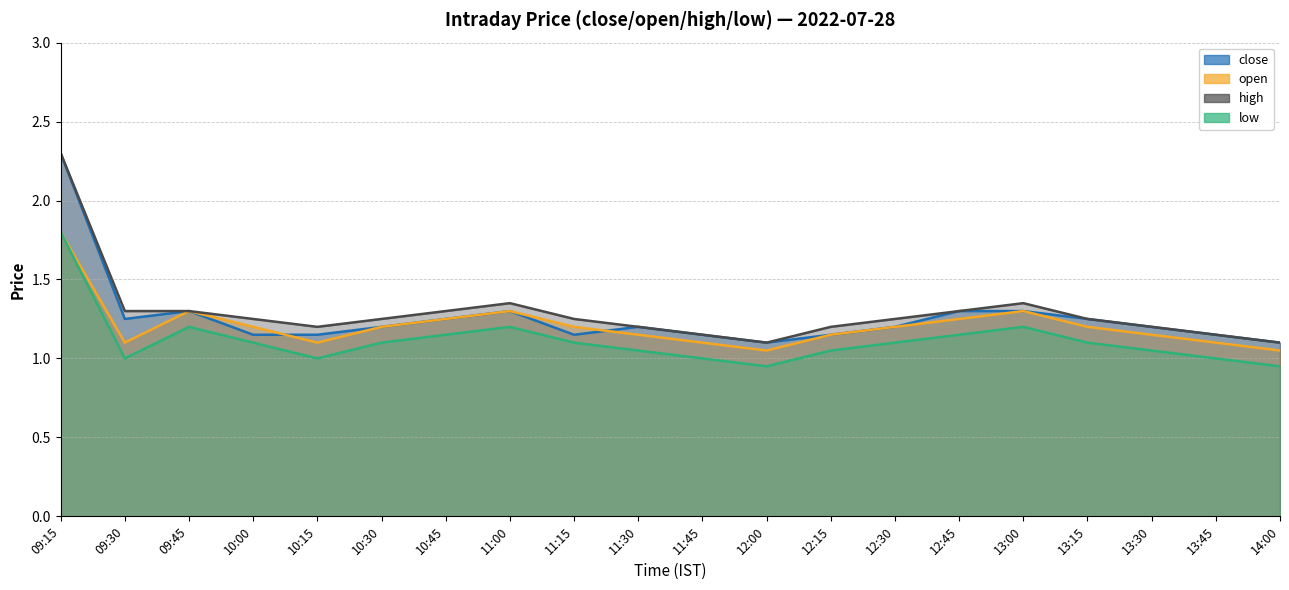

How many categories are shown in the chart?

20